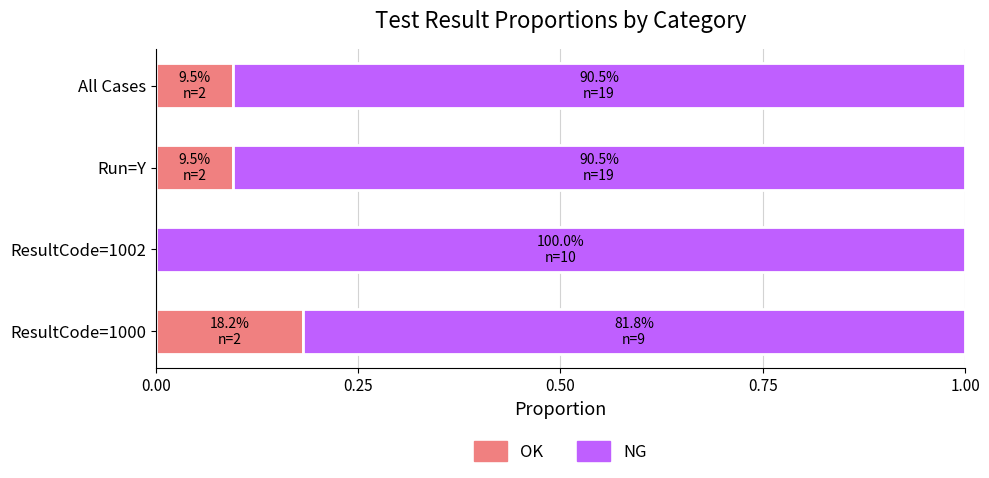

How many distinct data groups are displayed?

2